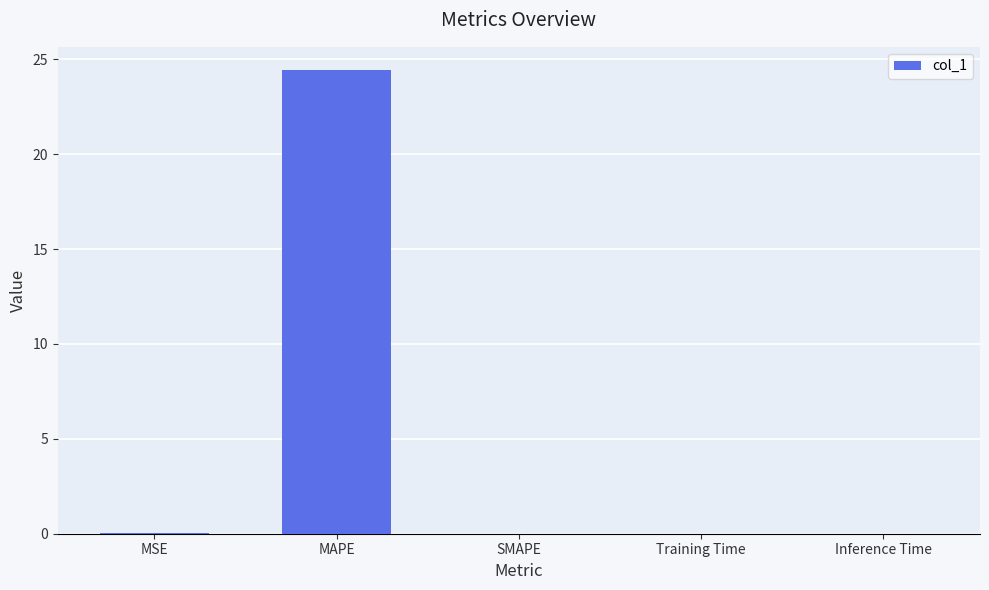

Is it true that the value at SMAPE is 0.0?

True